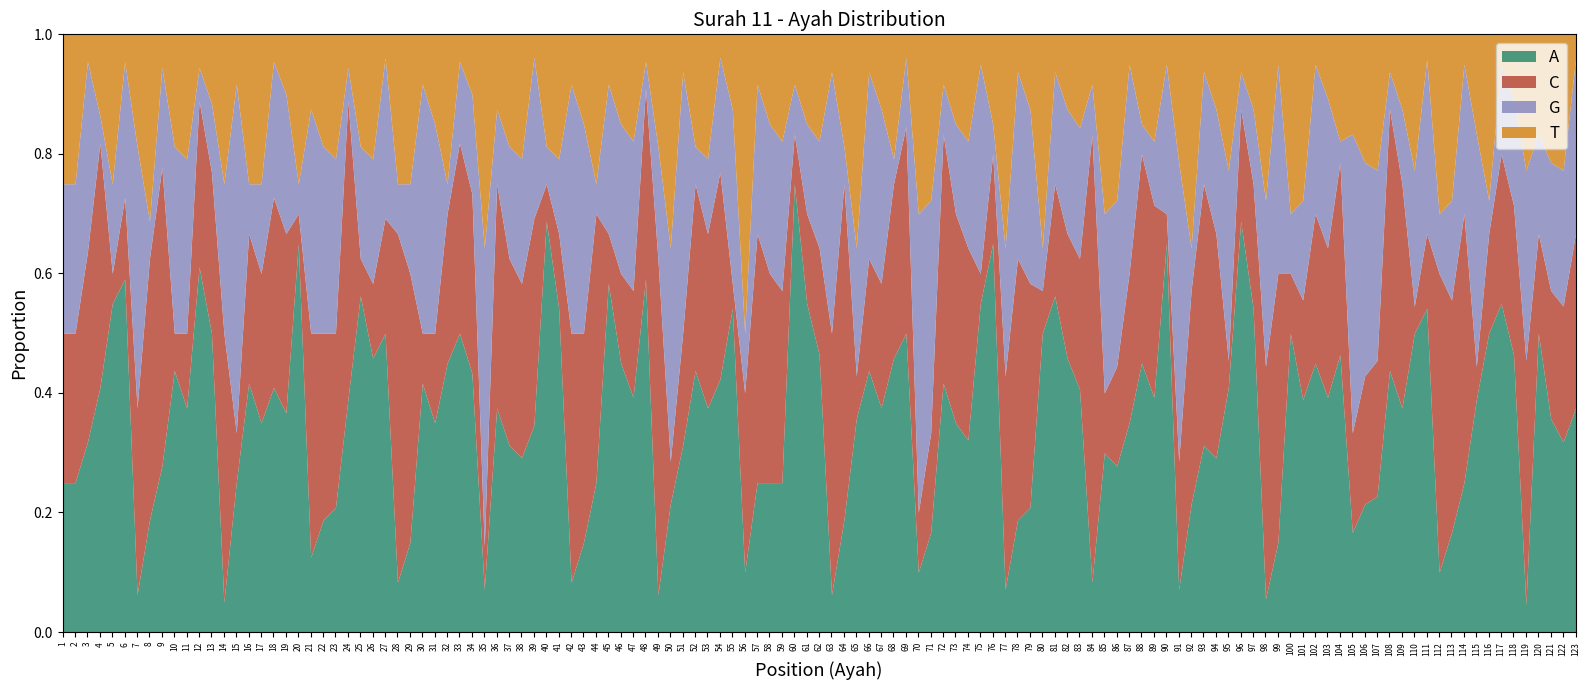

True or false: ayah_1_10 and ayah_31_40 intersect in this chart.

False